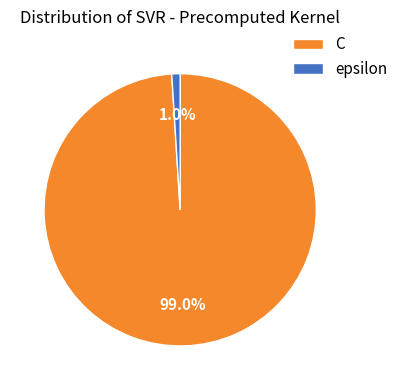

Is there a majority slice in this chart?

Yes